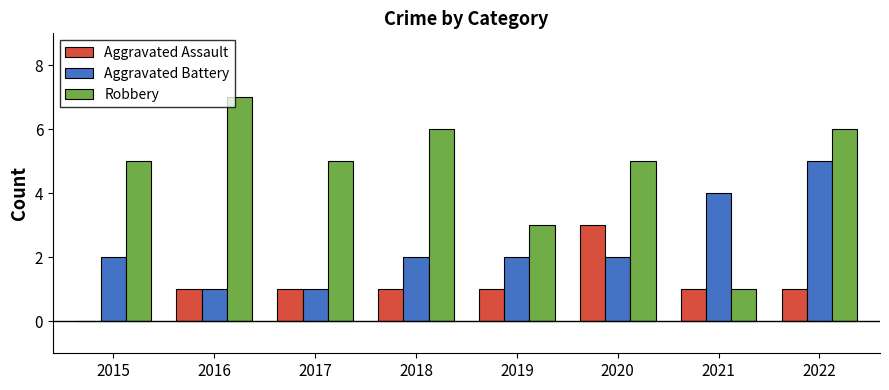

Is it true that Robbery equals 10 at 2022?

False